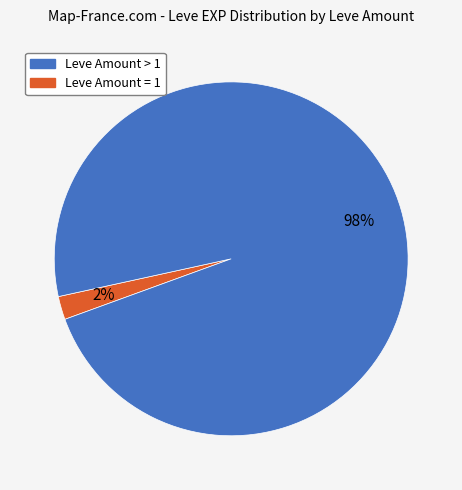

Does any single category account for the majority?

Yes